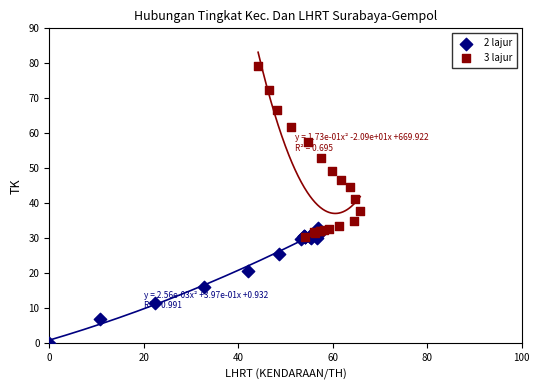

Which series contains the highest Y value?

3 lajur